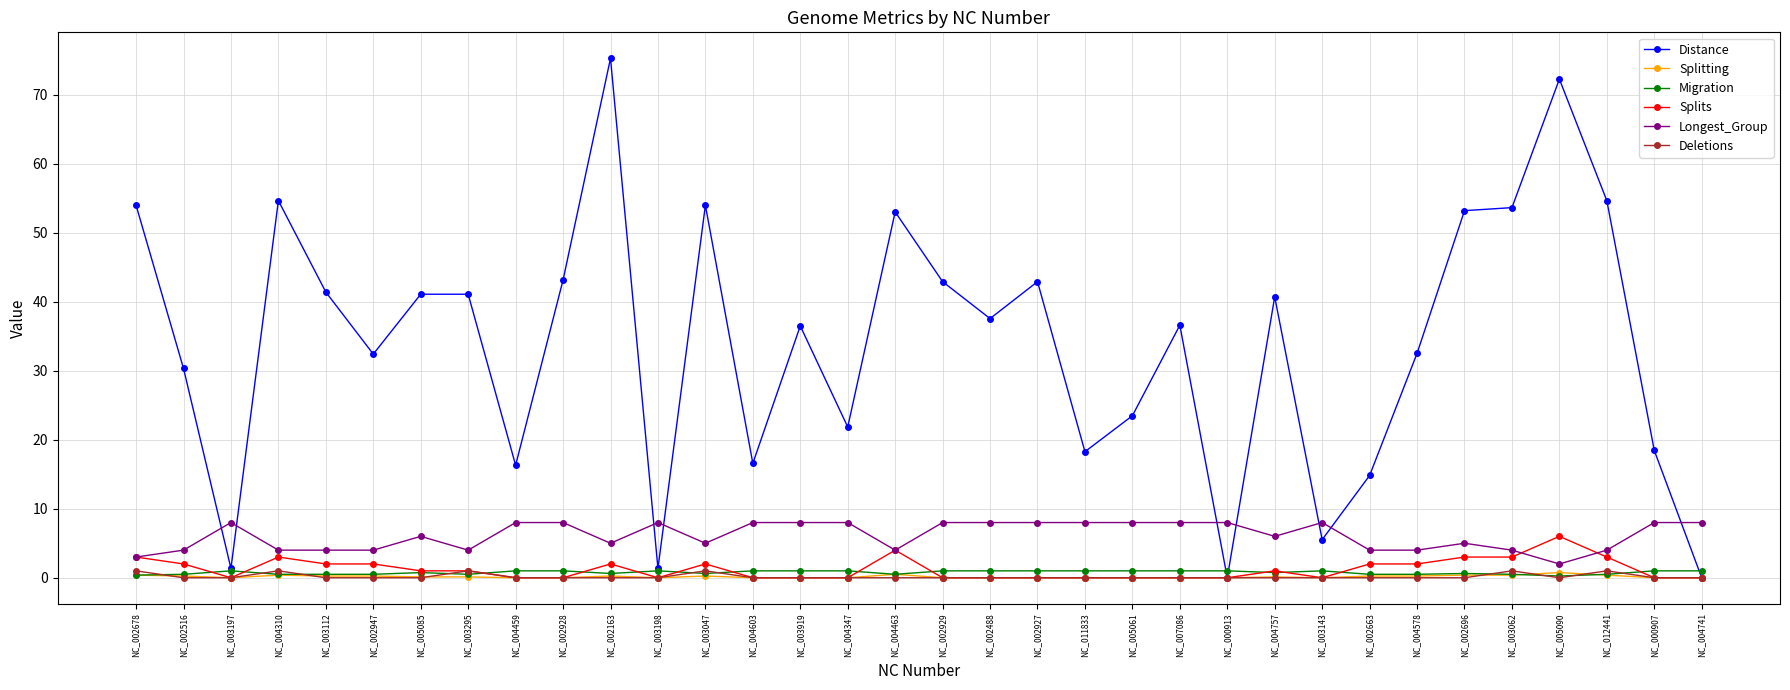

What is the minimum value for Longest_Group?

2.0